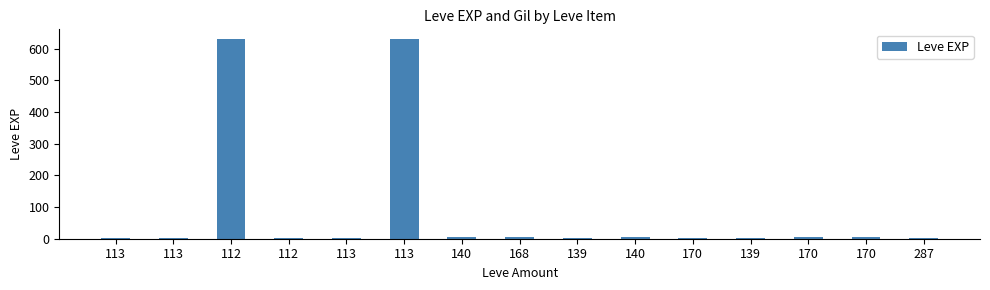

Are the bars horizontal?

No